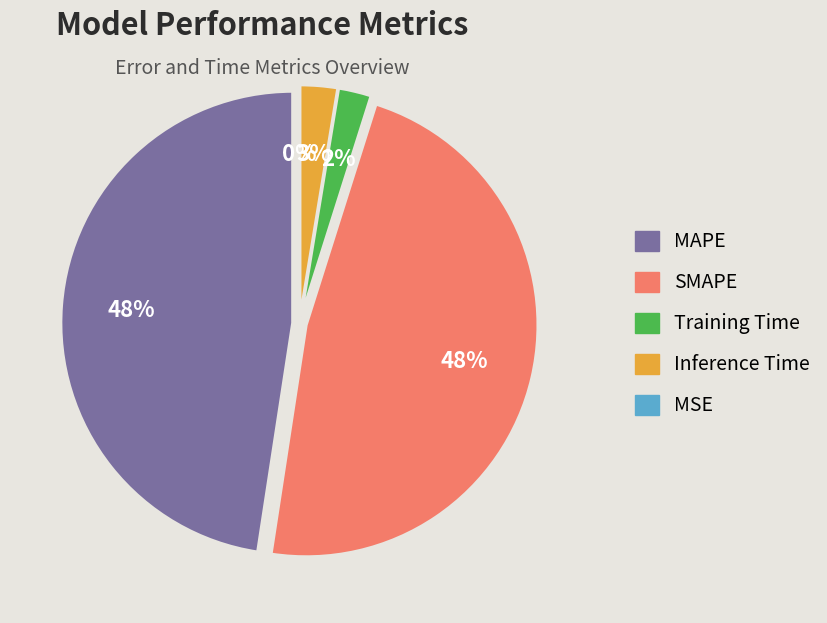

Do Training Time and SMAPE together represent more than half of the pie?

No